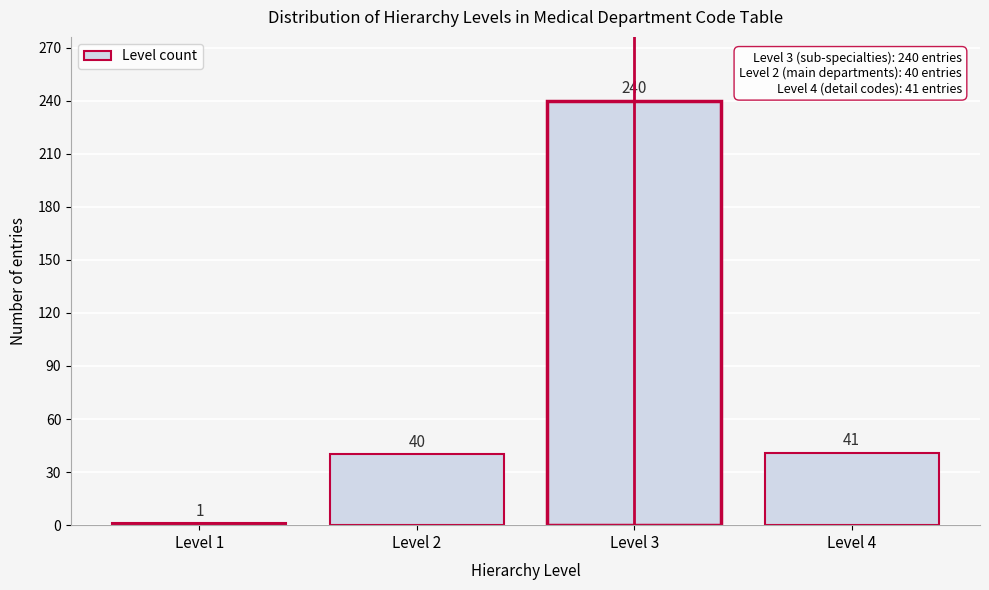

Reading left to right, list all the values displayed in this chart.

1	40	240	41